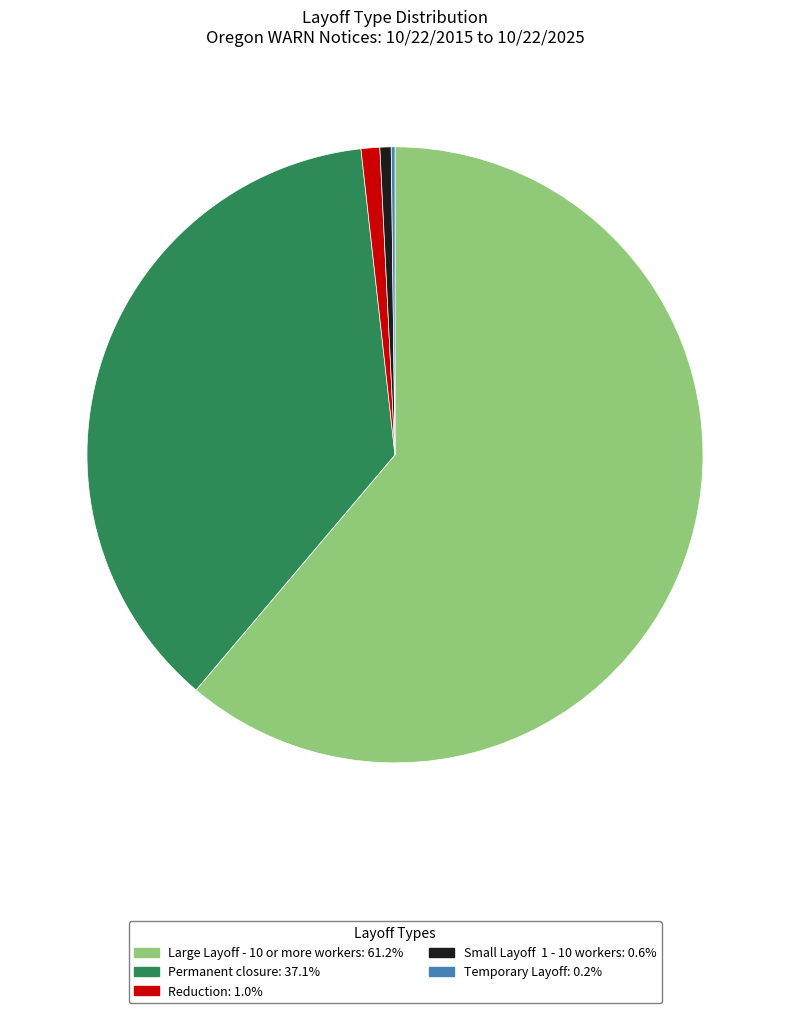

Which category accounts for the majority?

Large Layoff - 10 or more workers